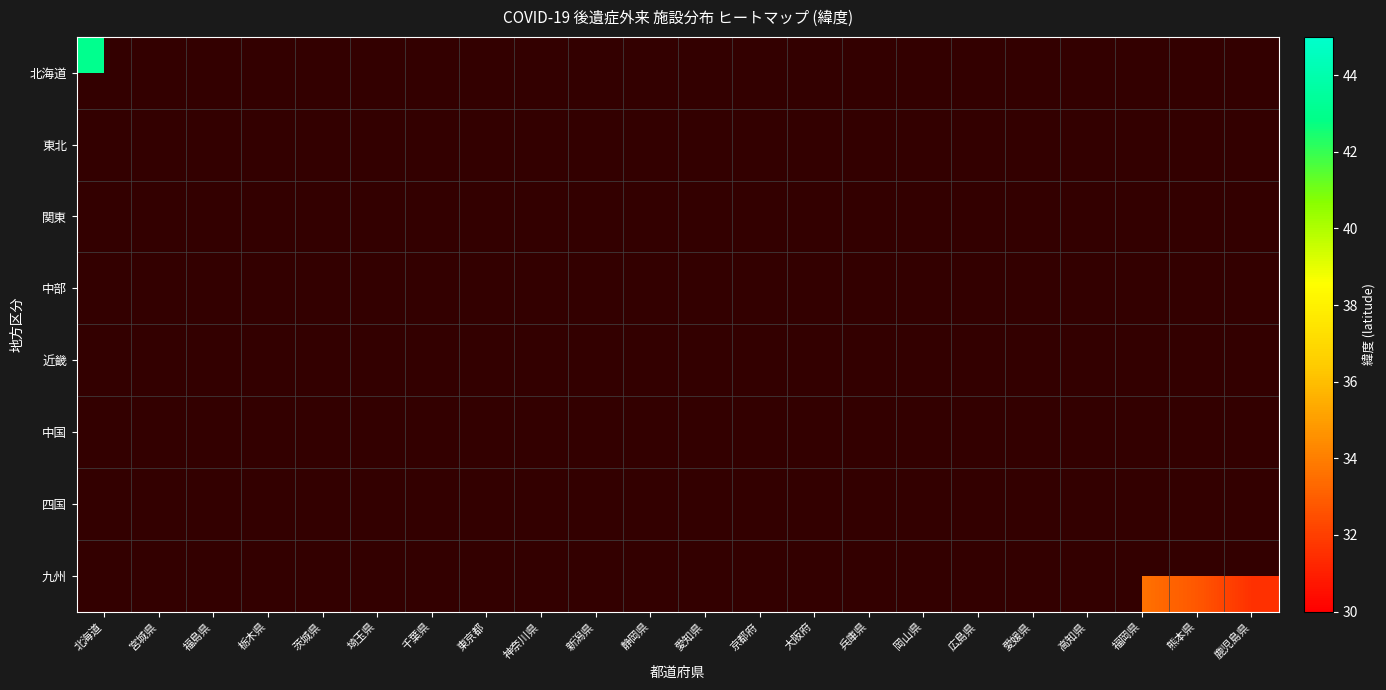

Which series has the largest range (max minus min)?

北海道